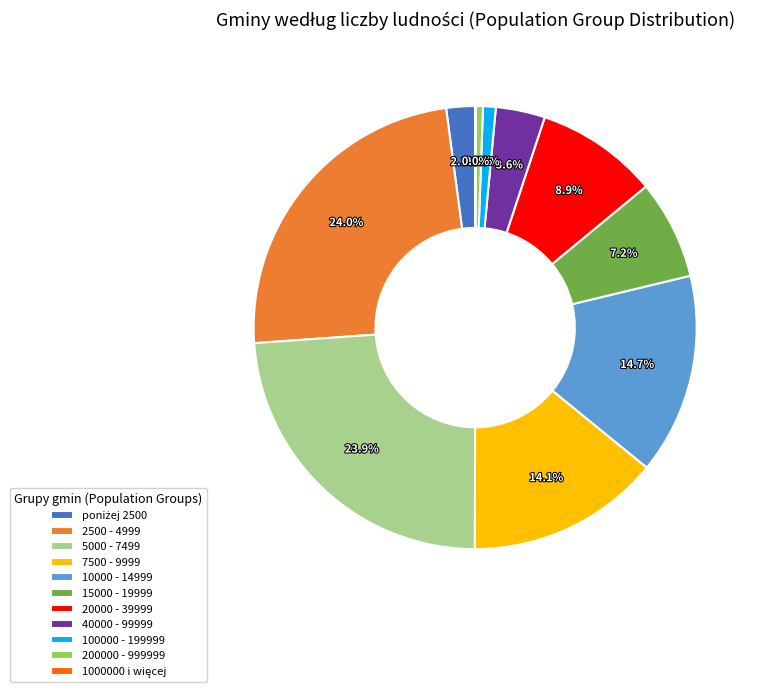

Does 7500 - 9999 represent more than half of the total?

No